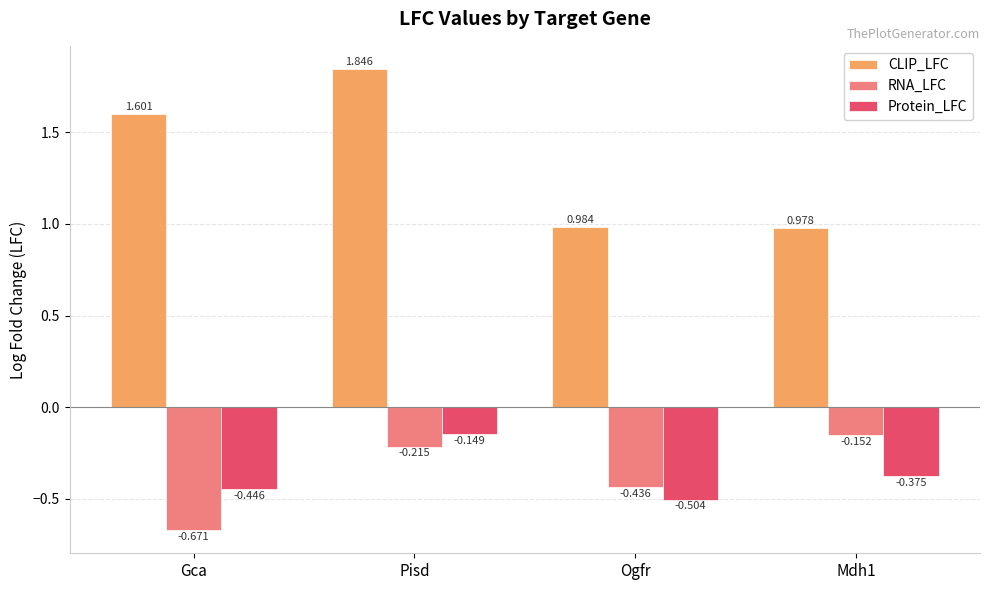

How many groups of bars are there?

4